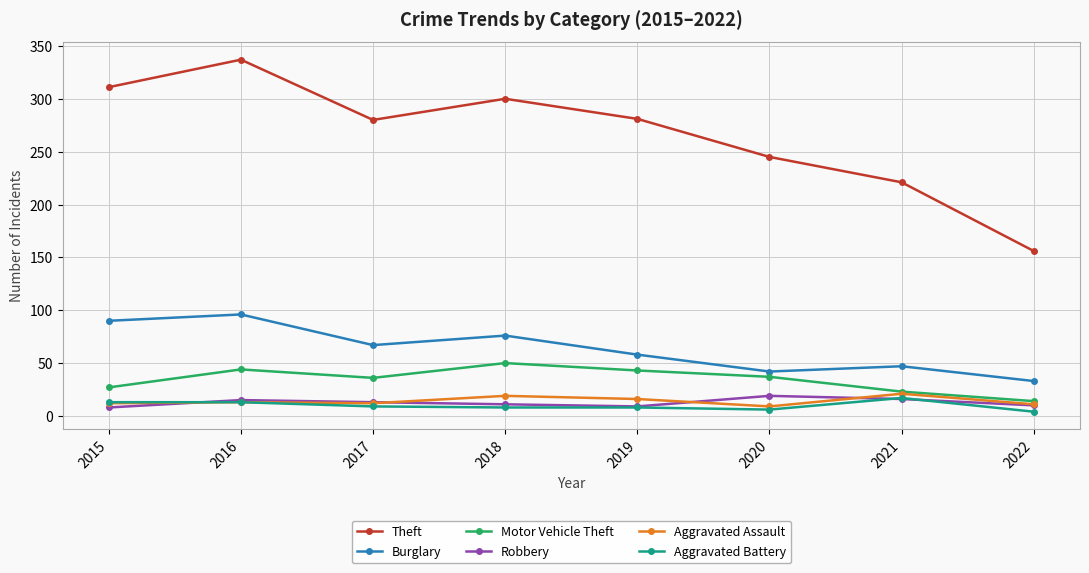

At which label does Theft reach its peak?

2016